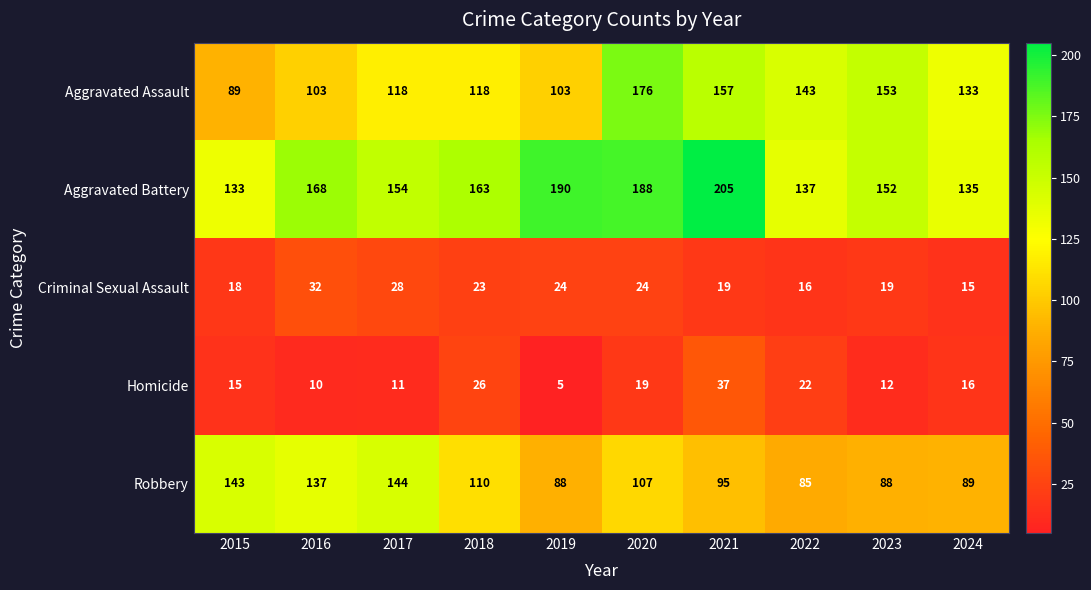

The Aggravated Assault series shows 143 at 2022. True or false?

True